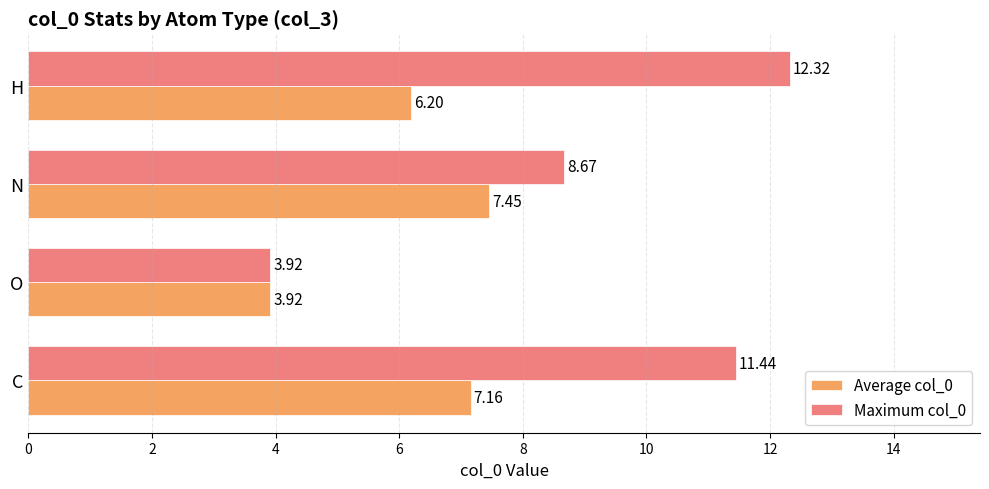

How many categories are shown in the chart?

4